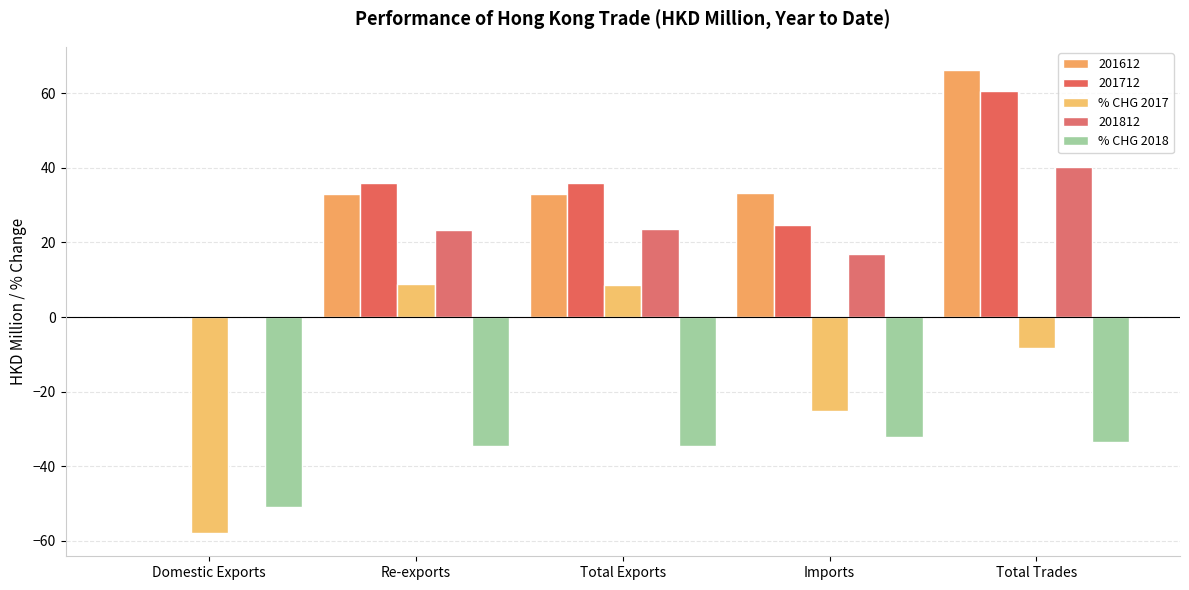

At which category is the sum across all series the highest?

Total Trades